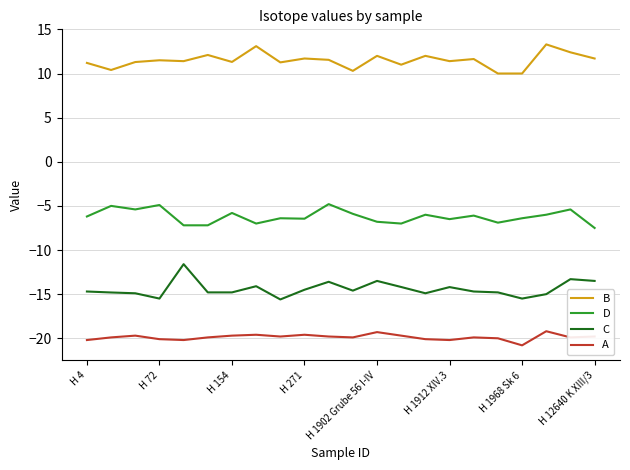

What is the maximum value for D?

-4.8